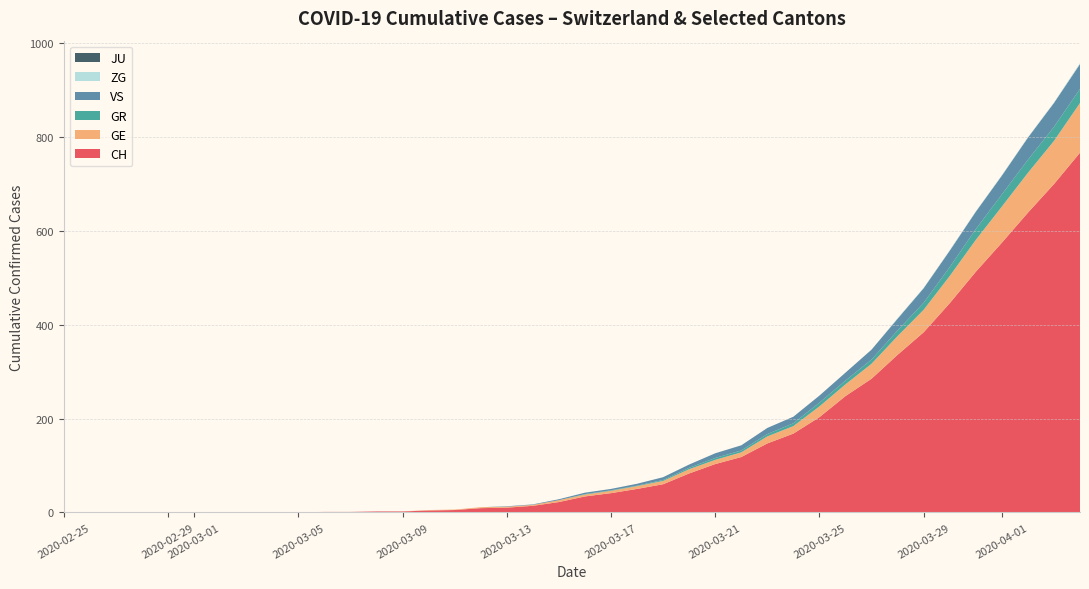

What is the maximum value for CH?

767